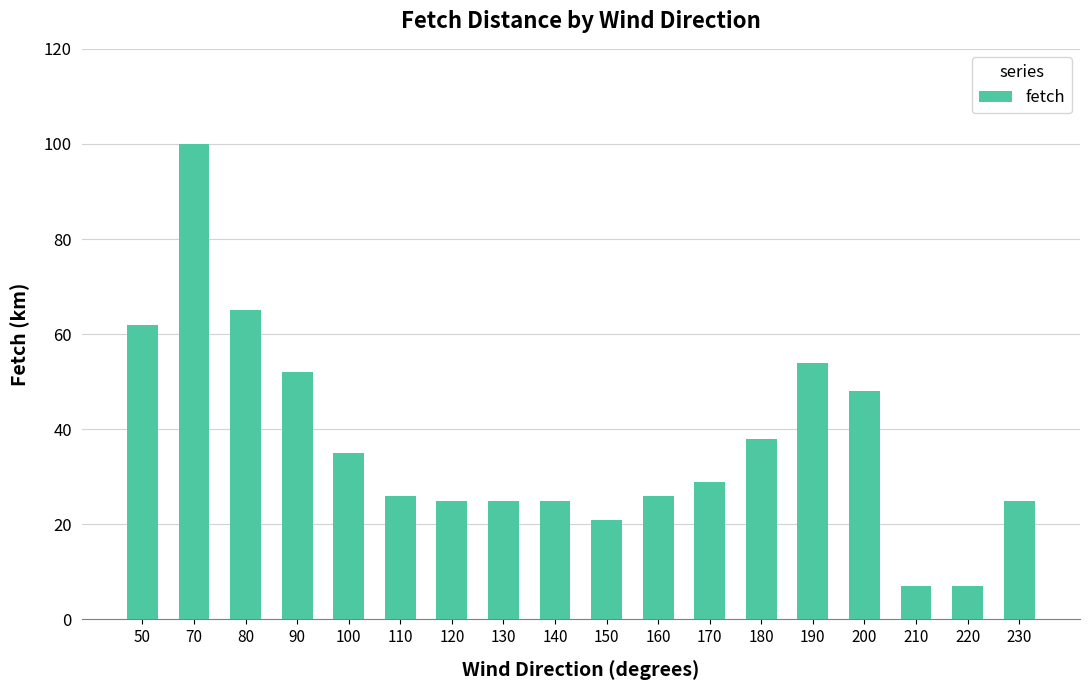

The value at 230 is 25. True or false?

True